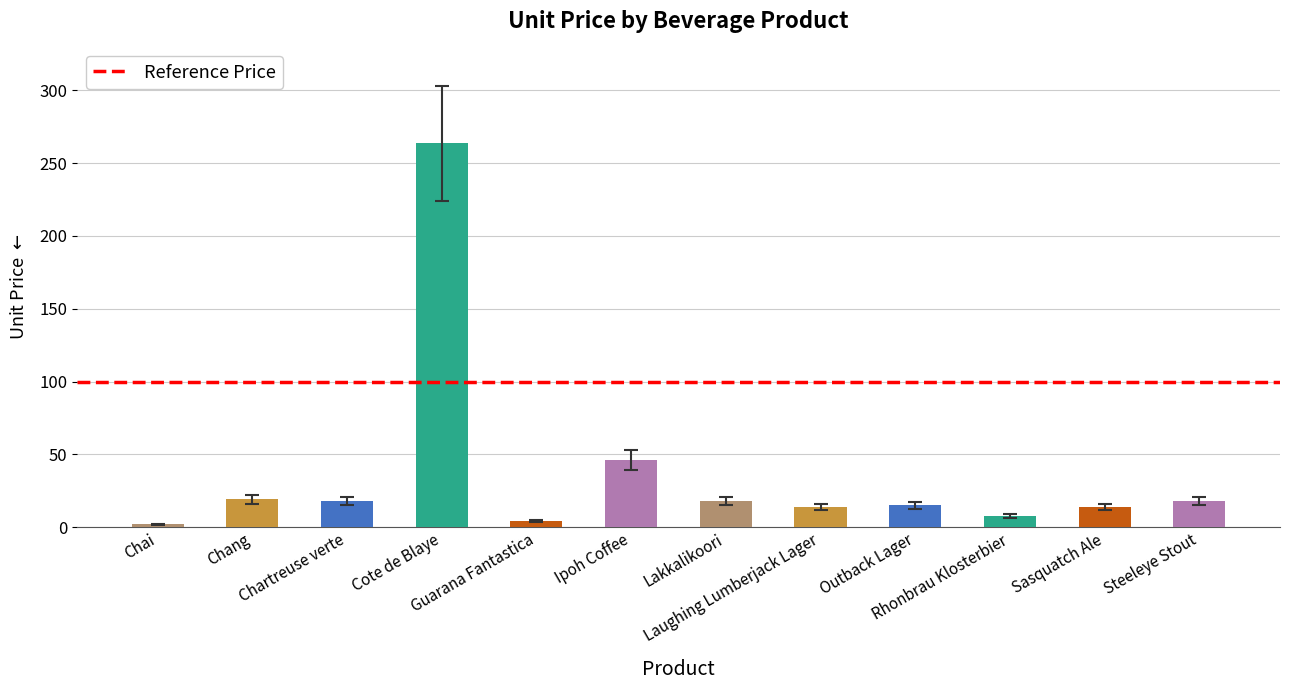

What is the greatest value displayed?

263.5